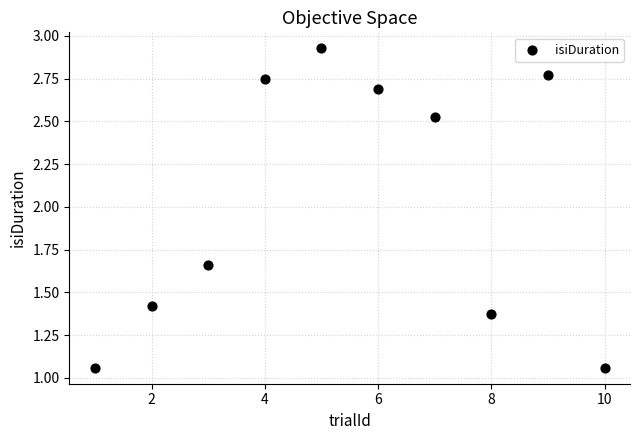

What is the range of X values (max minus min)?

9.0